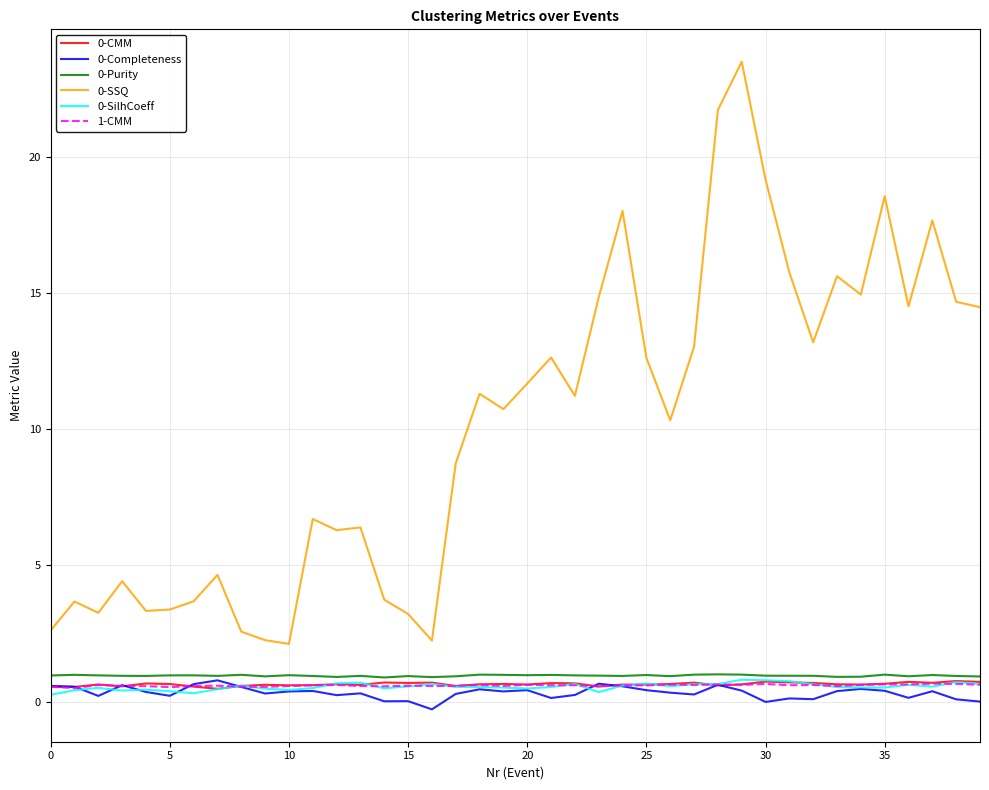

What is the highest value of the 0-CMM series?

0.8